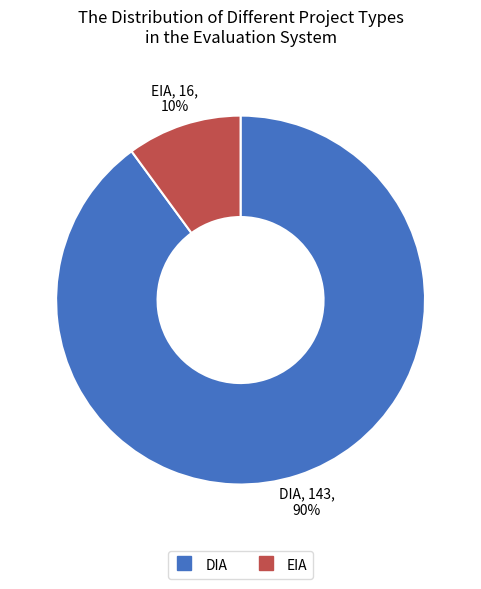

What percentage is the EIA slice, to the nearest percent?

10%